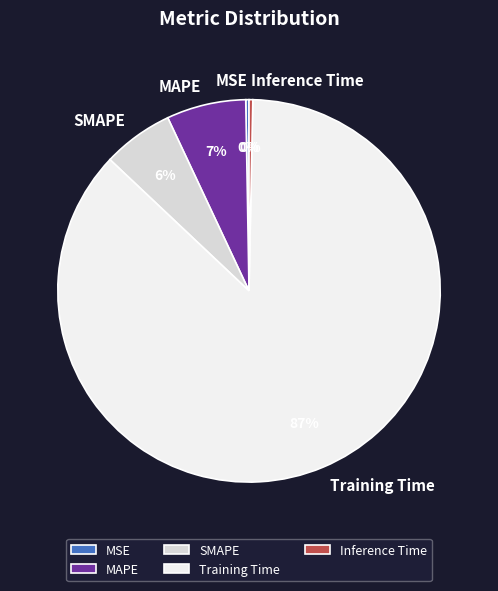

Is it true that MAPE is 18% of the pie?

False